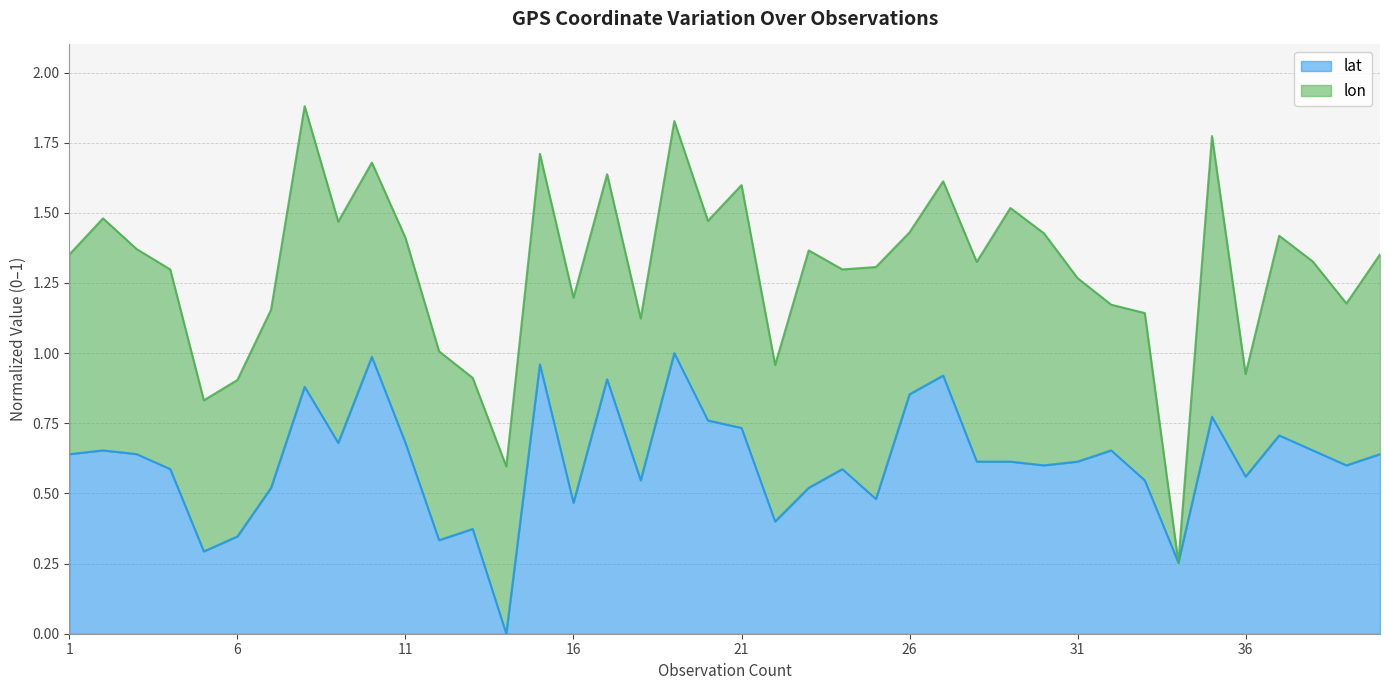

What is the change in value from 6 to 9?

+0.3